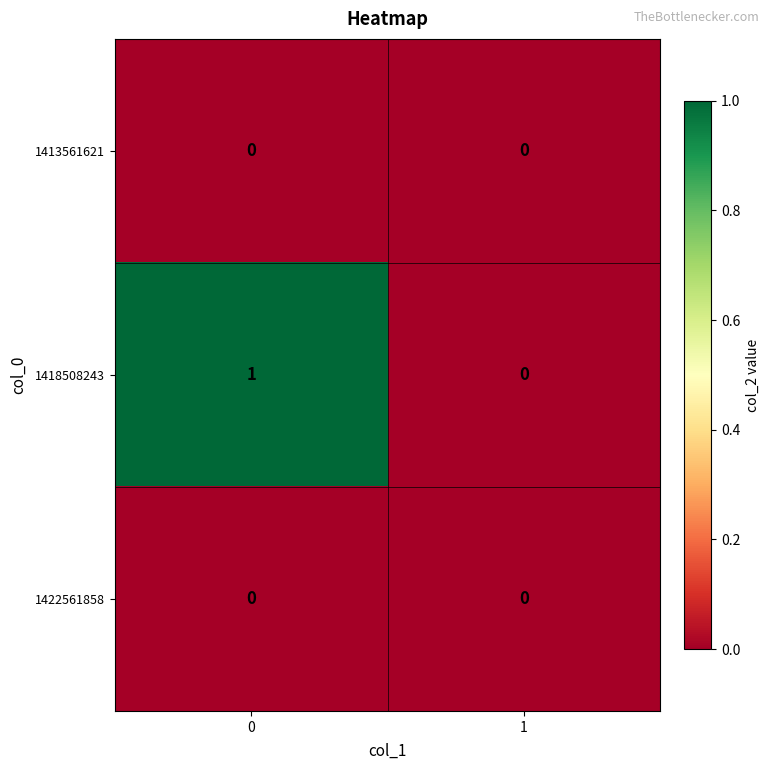

Which series has the largest range (max minus min)?

1418508243